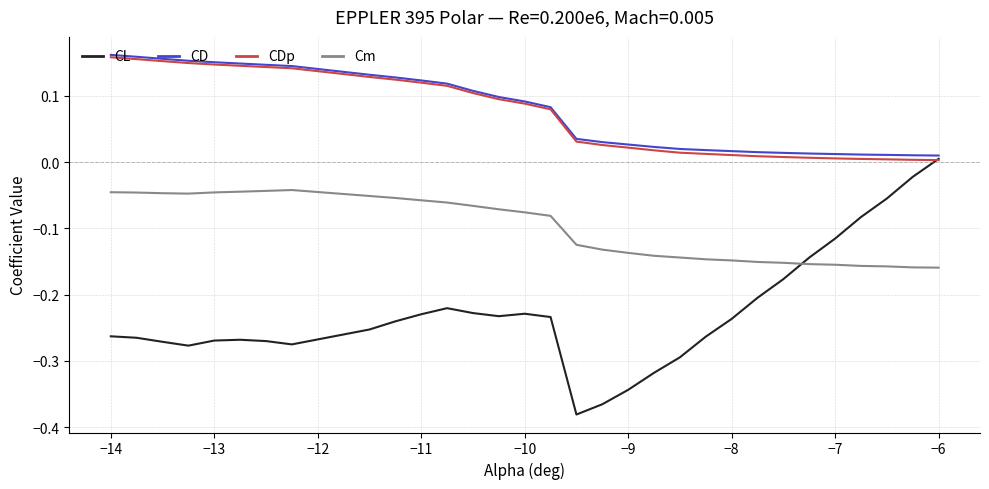

Which series ends up on top after the final intersection of Cm and CL?

CL